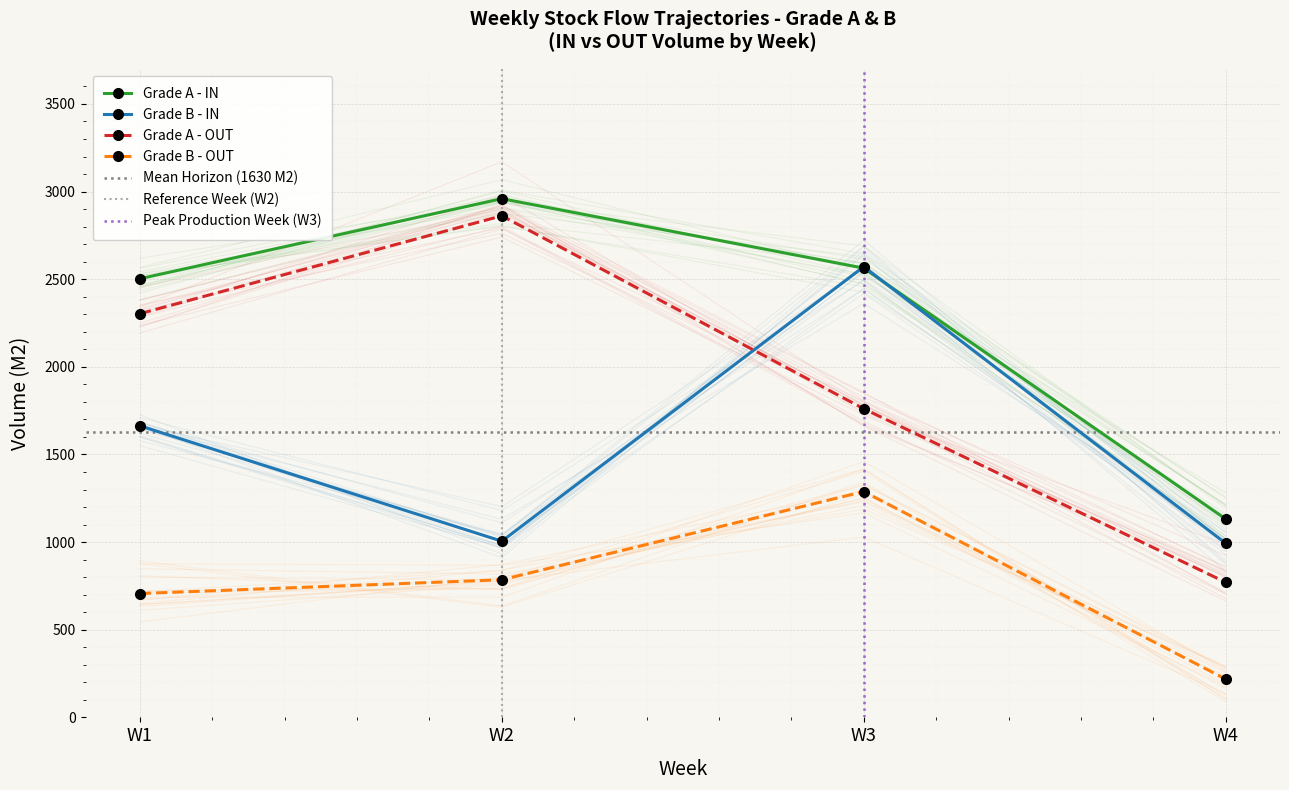

Rank the categories by Grade A - OUT value from highest to lowest.

W2, W1, W3, W4